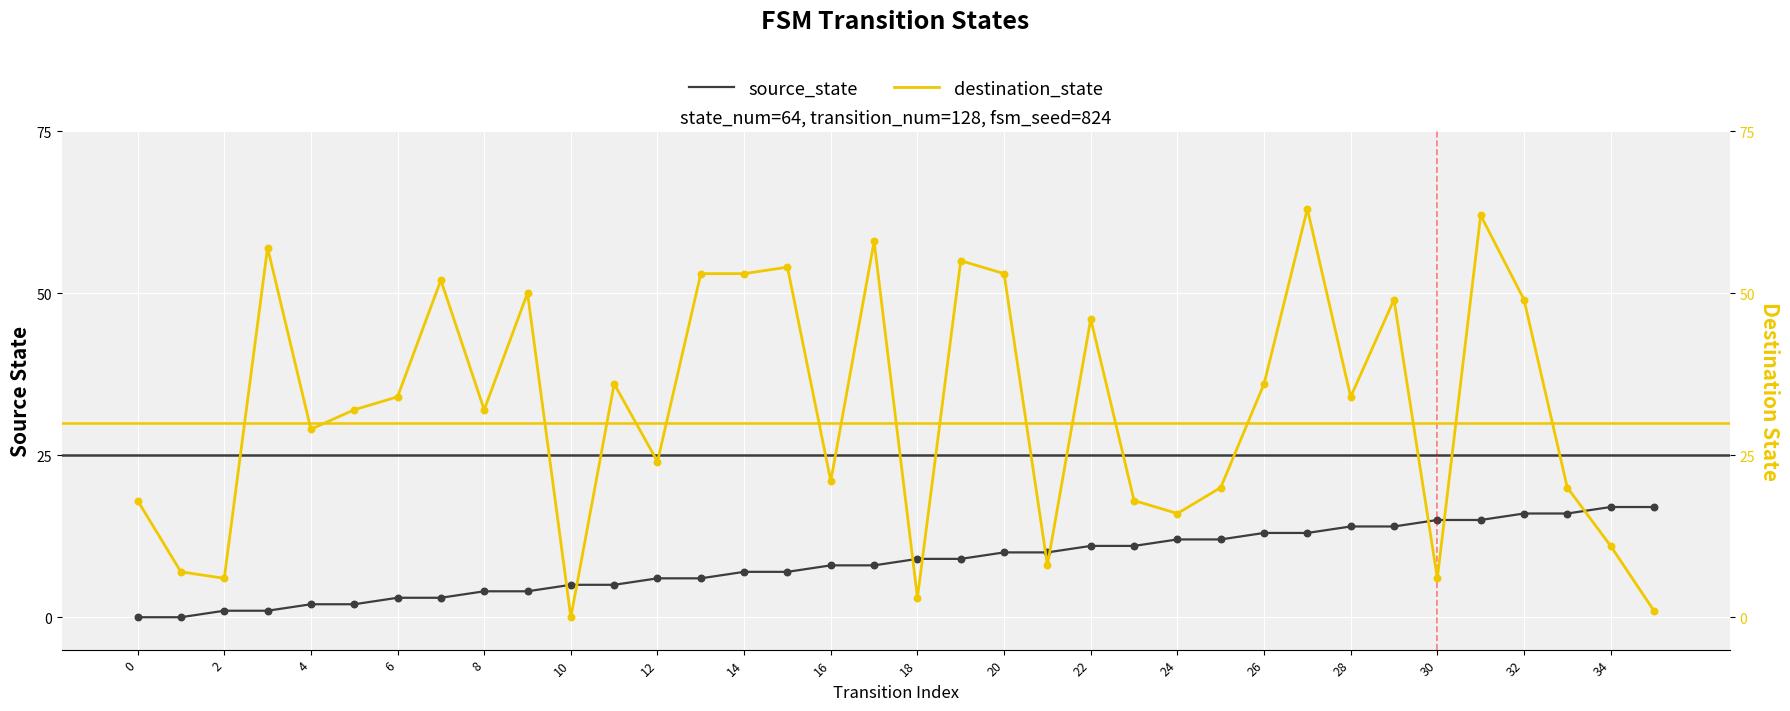

Which series contains the highest Y value?

destination_state